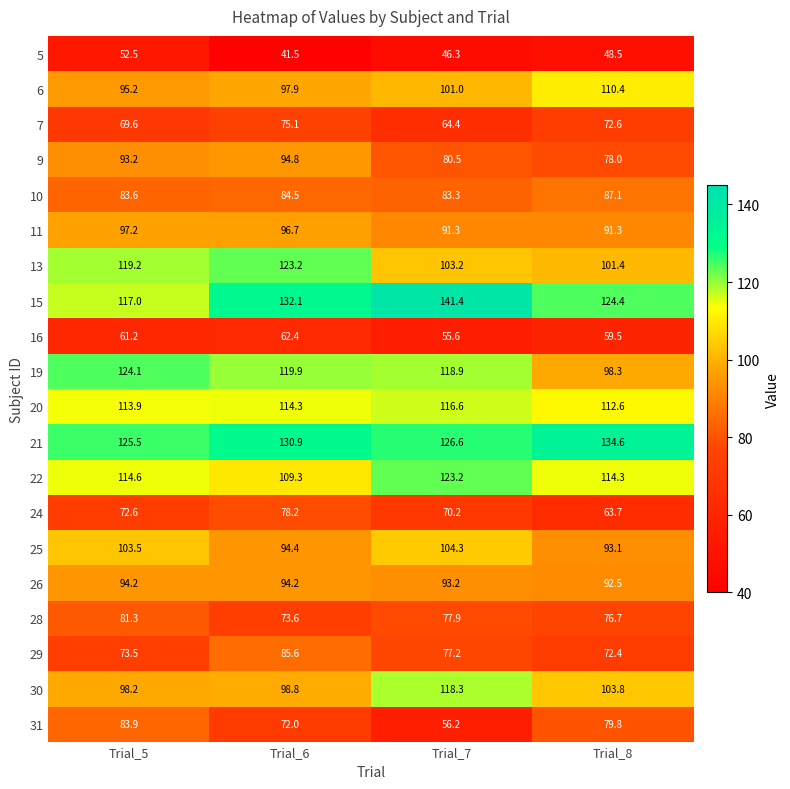

The value of 21 at Trial_7 is 223.4. True or false?

False